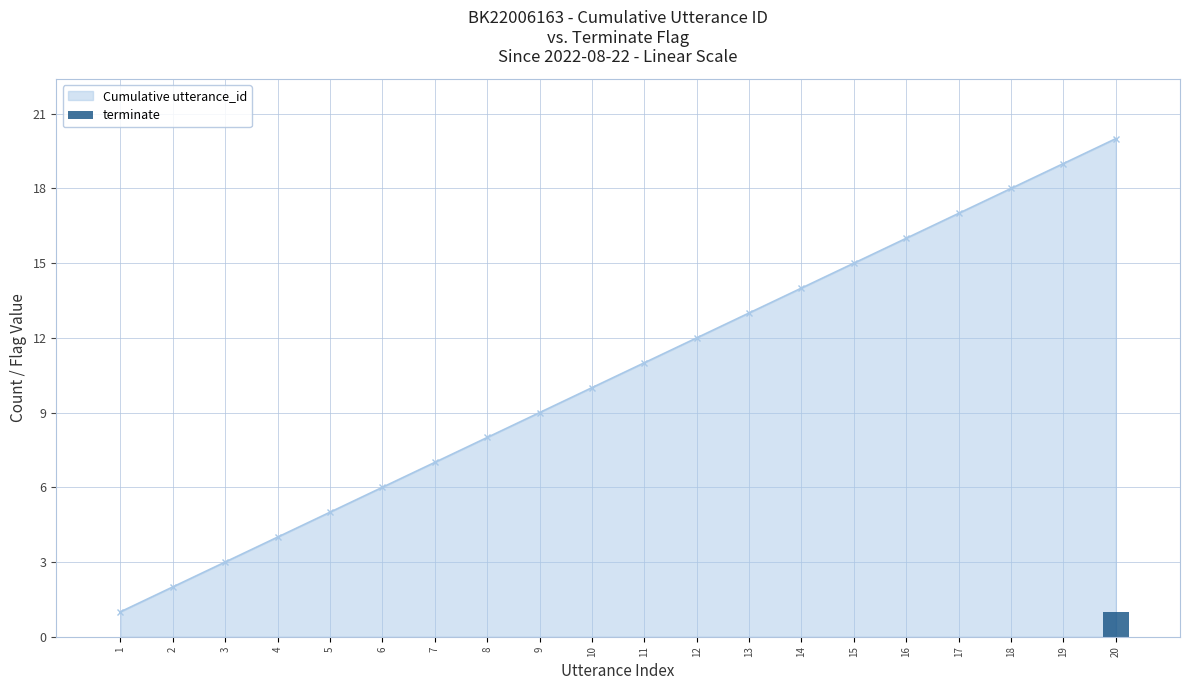

Rank the categories by value from lowest to highest.

1, 2, 3, 4, 5, 6, 7, 8, 9, 10, 11, 12, 13, 14, 15, 16, 17, 18, 19, 20